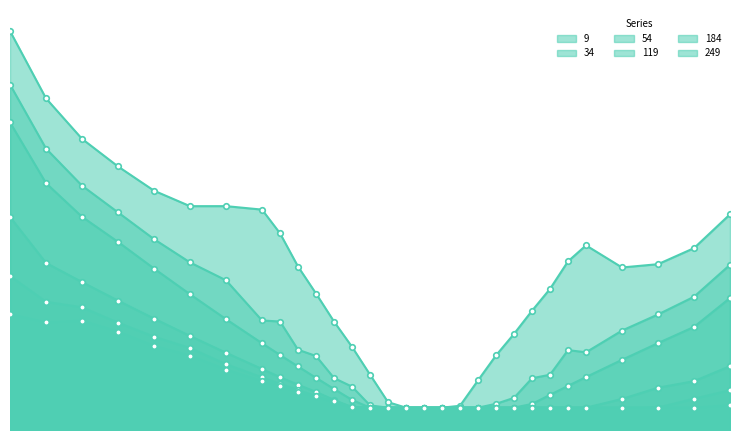

Reading left to right, extract all data points from this chart.

9: 4800=0.9	4900=0.8	5000=0.7	5100=0.6	5200=0.6	5300=0.6	5400=0.6	5500=0.5	5550=0.5	5600=0.4	5650=0.4	5700=0.3	5750=0.2	5800=0.2	5850=0.1	5900=0.1	5950=0.1	6000=0.1	6050=0.1	6100=0.2	6150=0.2	6200=0.3	6250=0.3	6300=0.4	6350=0.4	6400=0.5	6500=0.4	6600=0.4	6700=0.5	6800=0.5
34: 4800=0.8	4900=0.7	5000=0.6	5100=0.5	5200=0.5	5300=0.4	5400=0.4	5500=0.3	5550=0.3	5600=0.2	5650=0.2	5700=0.2	5750=0.1	5800=0.1	5850=0.1	5900=0.1	5950=0.1	6000=0.1	6050=0.1	6100=0.1	6150=0.1	6200=0.1	6250=0.2	6300=0.2	6350=0.2	6400=0.2	6500=0.3	6600=0.3	6700=0.3	6800=0.4
54: 4800=0.7	4900=0.6	5000=0.5	5100=0.5	5200=0.4	5300=0.4	5400=0.3	5500=0.2	5550=0.2	5600=0.2	5650=0.2	5700=0.1	5750=0.1	5800=0.1	5850=0.1	5900=0.1	5950=0.1	6000=0.1	6050=0.1	6100=0.1	6150=0.1	6200=0.1	6250=0.1	6300=0.1	6350=0.1	6400=0.2	6500=0.2	6600=0.2	6700=0.3	6800=0.3
119: 4800=0.5	4900=0.4	5000=0.4	5100=0.3	5200=0.3	5300=0.3	5400=0.2	5500=0.2	5550=0.2	5600=0.2	5650=0.1	5700=0.1	5750=0.1	5800=0.1	5850=0.1	5900=0.1	5950=0.1	6000=0.1	6050=0.1	6100=0.1	6150=0.1	6200=0.1	6250=0.1	6300=0.1	6350=0.1	6400=0.1	6500=0.1	6600=0.1	6700=0.2	6800=0.2
184: 4800=0.4	4900=0.3	5000=0.3	5100=0.3	5200=0.3	5300=0.2	5400=0.2	5500=0.2	5550=0.2	5600=0.1	5650=0.1	5700=0.1	5750=0.1	5800=0.1	5850=0.1	5900=0.1	5950=0.1	6000=0.1	6050=0.1	6100=0.1	6150=0.1	6200=0.1	6250=0.1	6300=0.1	6350=0.1	6400=0.1	6500=0.1	6600=0.1	6700=0.1	6800=0.1
249: 4800=0.3	4900=0.3	5000=0.3	5100=0.3	5200=0.2	5300=0.2	5400=0.2	5500=0.2	5550=0.1	5600=0.1	5650=0.1	5700=0.1	5750=0.1	5800=0.1	5850=0.1	5900=0.1	5950=0.1	6000=0.1	6050=0.1	6100=0.1	6150=0.1	6200=0.1	6250=0.1	6300=0.1	6350=0.1	6400=0.1	6500=0.1	6600=0.1	6700=0.1	6800=0.1